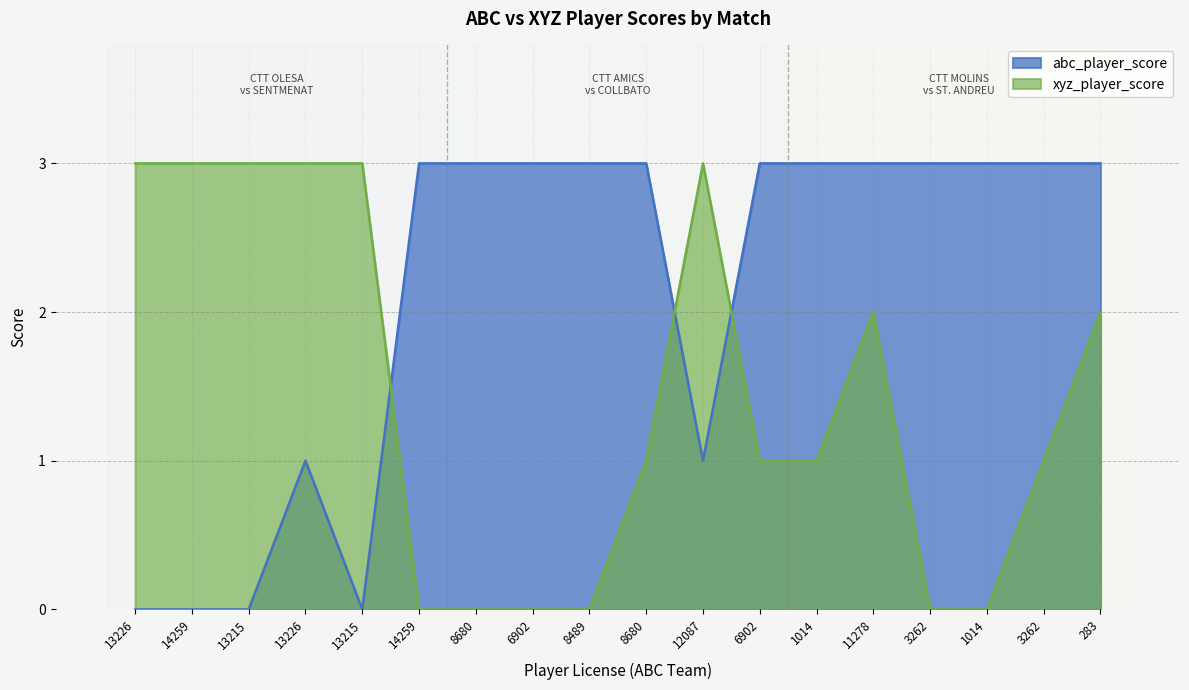

What is the label of the 13th point from the right?

14259